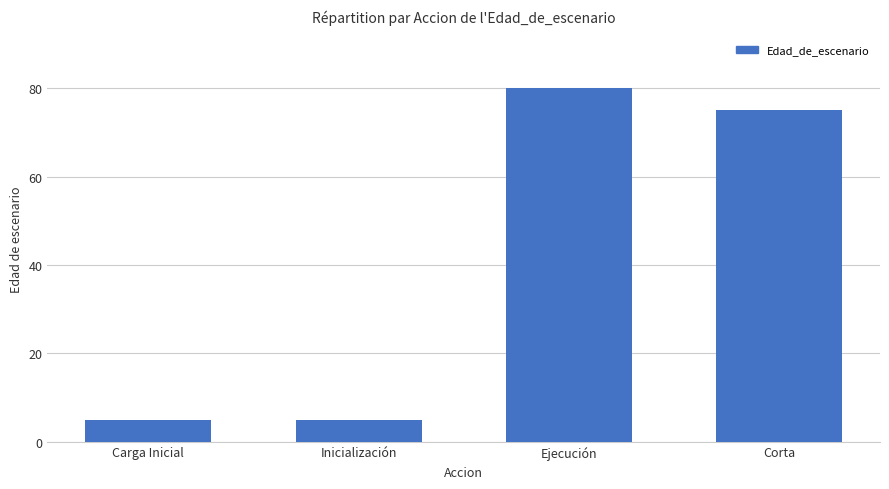

Count the number of categories in the chart.

4